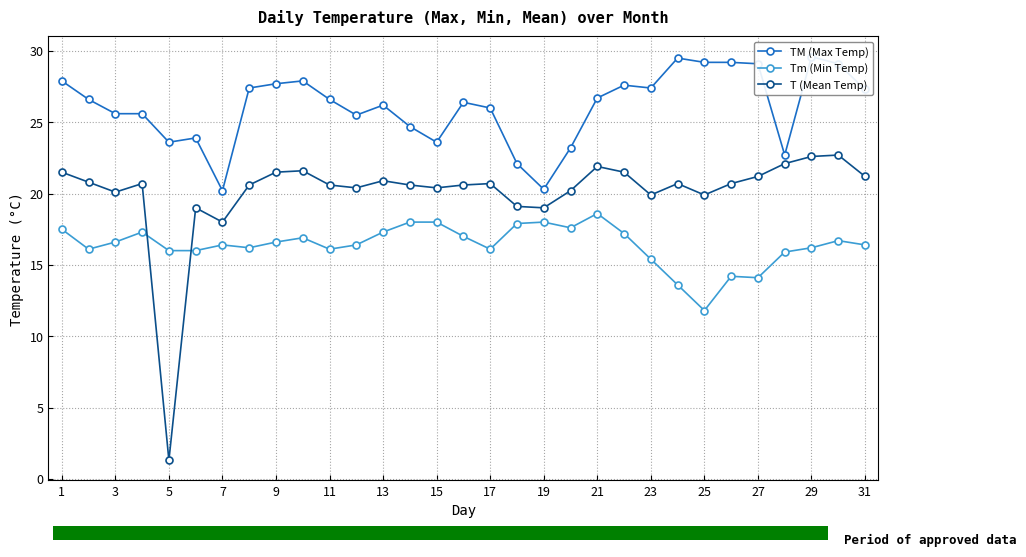

The value of T (Mean Temp) at 15 is 13.5. True or false?

False